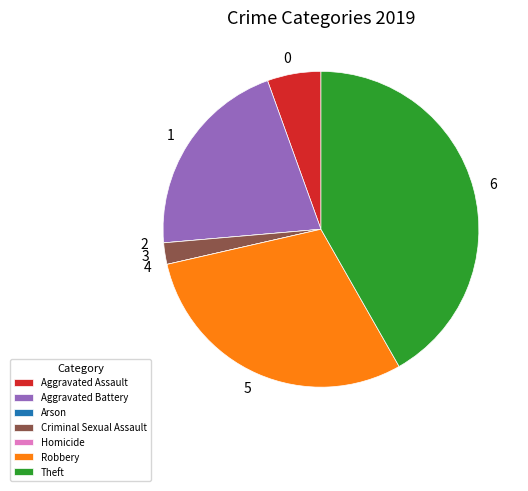

What is the ratio of the value at Theft to the value at Criminal Sexual Assault?

19.0